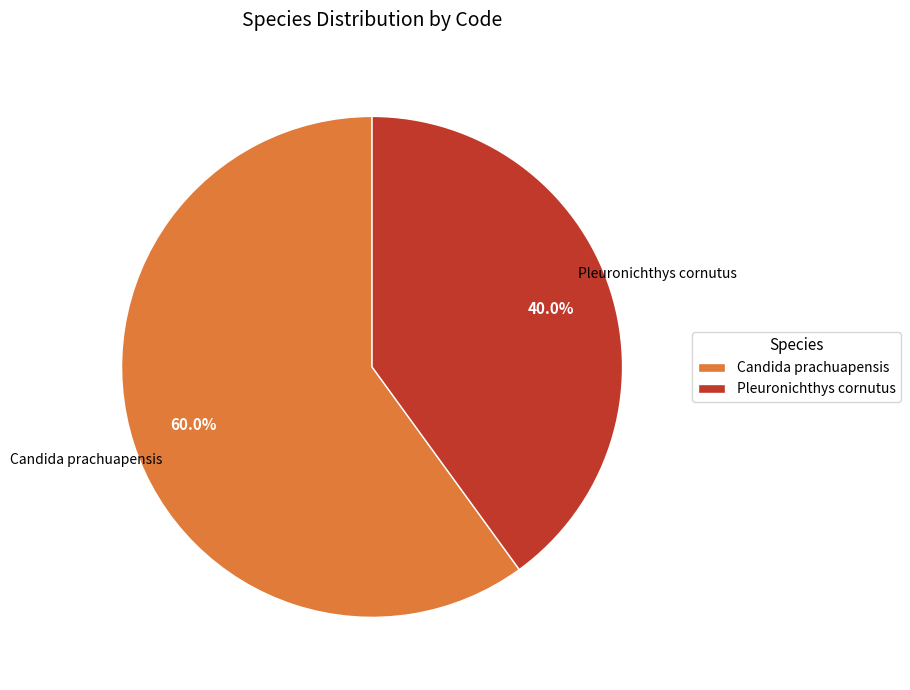

How much of the chart is everything except Pleuronichthys cornutus?

60.0%